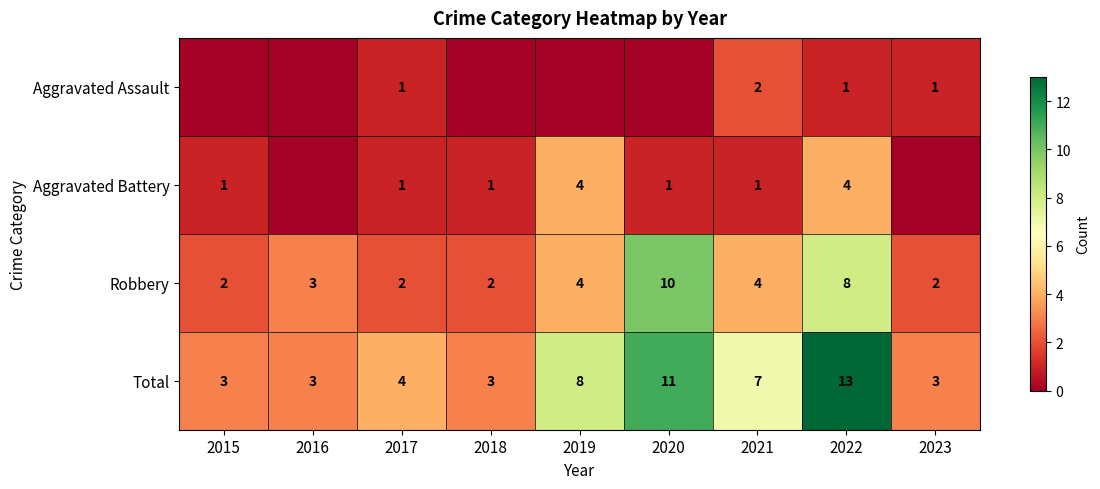

Where is Total nearest to the value 8?

2019